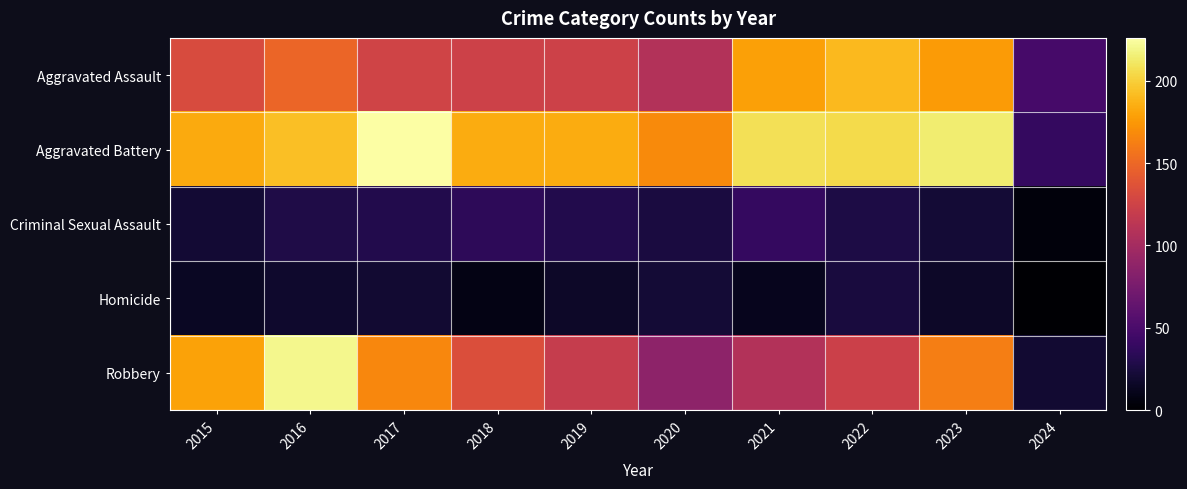

How many categories are shown in the chart?

10